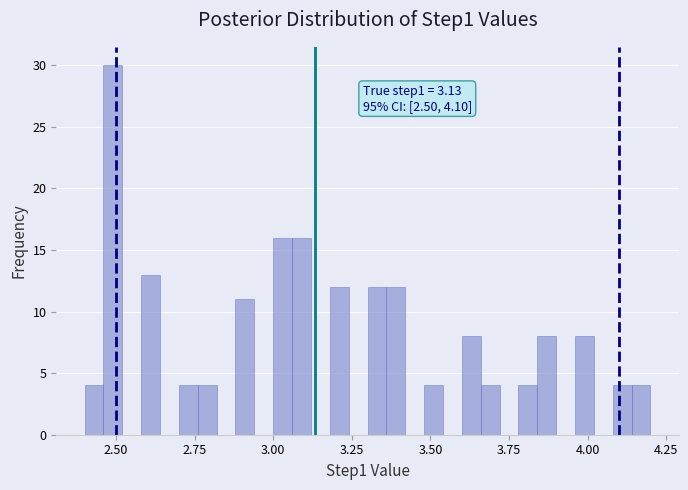

Read against the x-axis, roughly where is the centre of the tallest bar?

2.50